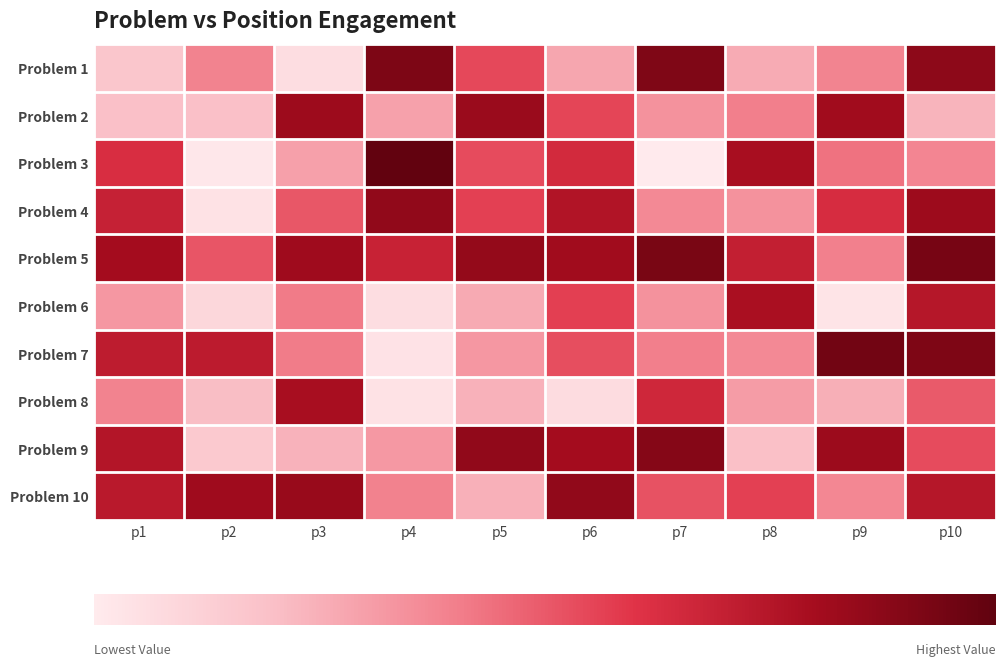

What is the minimum value shown in the chart?

50.2